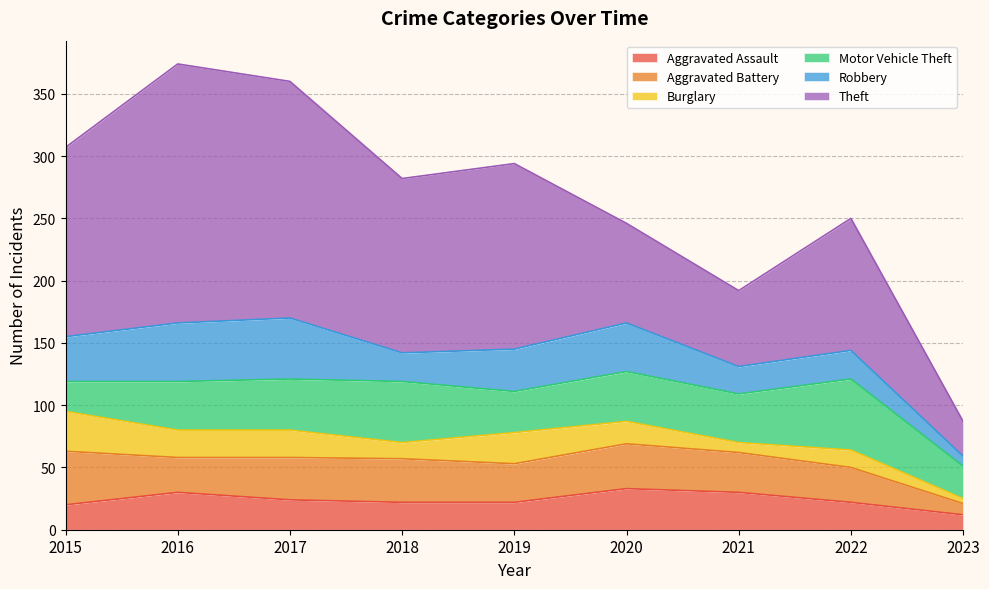

In Aggravated Battery, how many points are lower than both neighbors (excluding endpoints)?

2